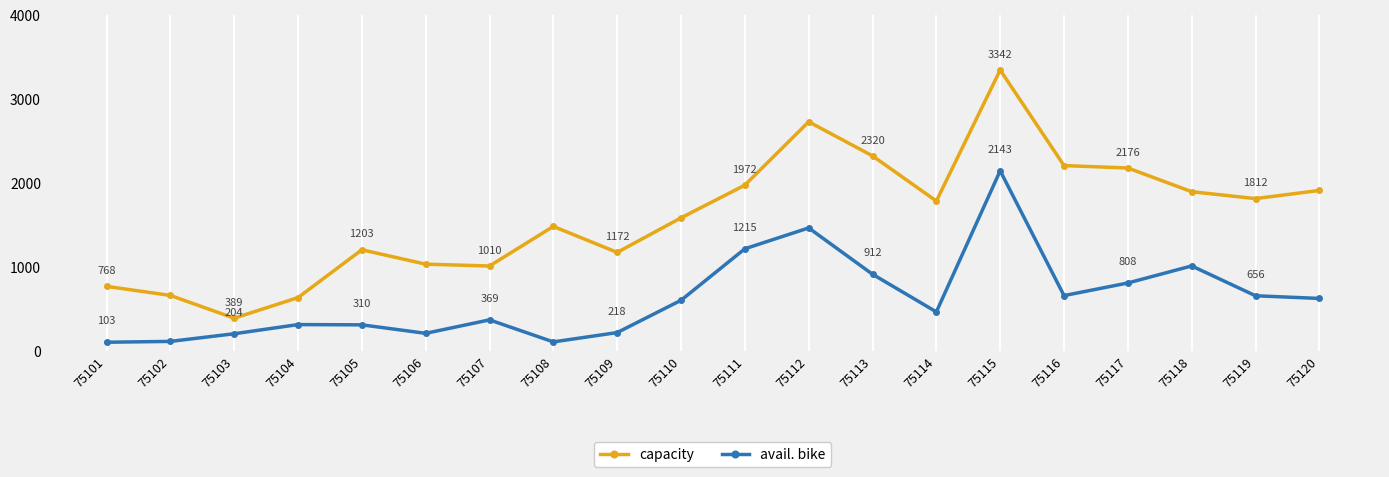

Is the value of capacity at 75101 greater than the value of avail. bike at 75109?

Yes